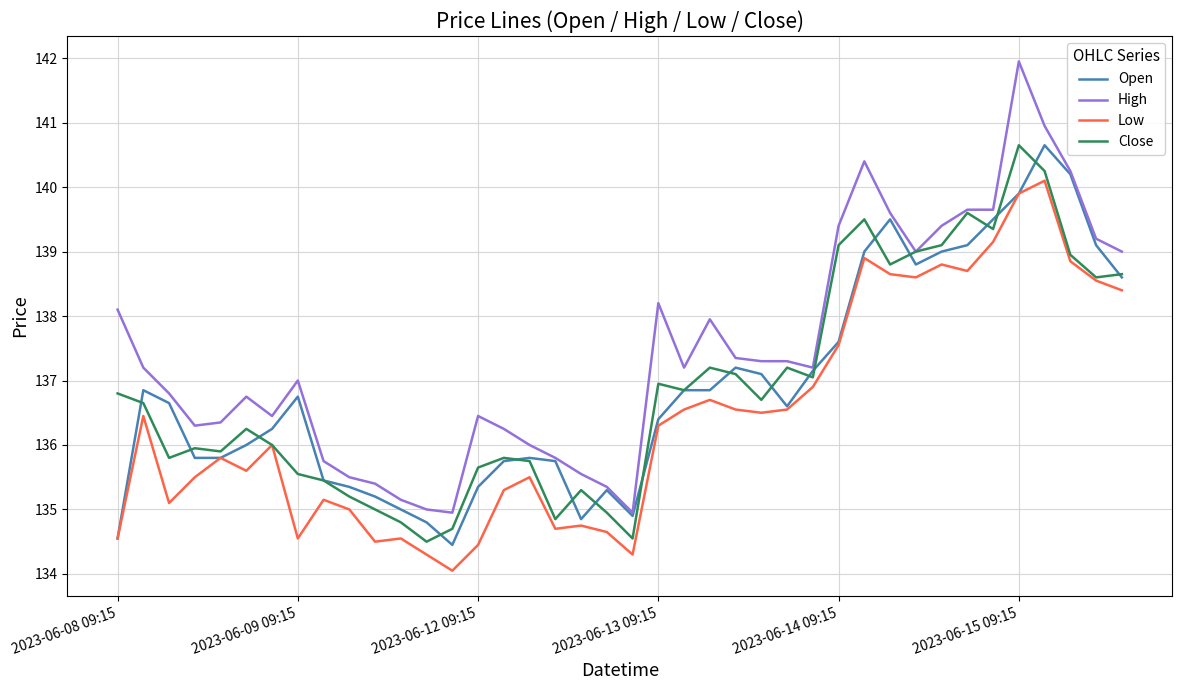

Which series has the widest spread of values?

High